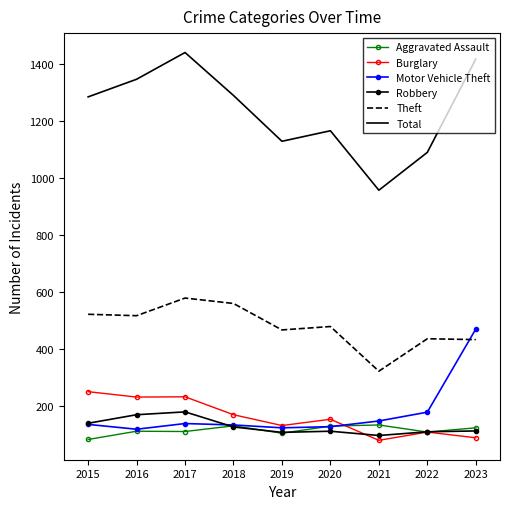

What is the difference between the highest and lowest values at 2016?

1237